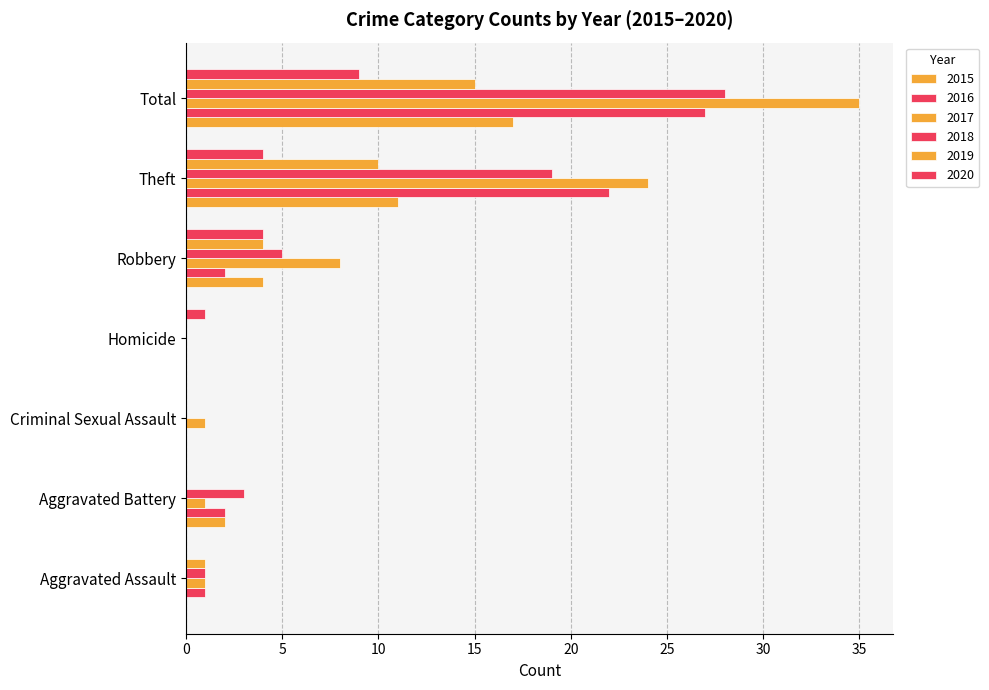

Count the number of data series in this chart.

6